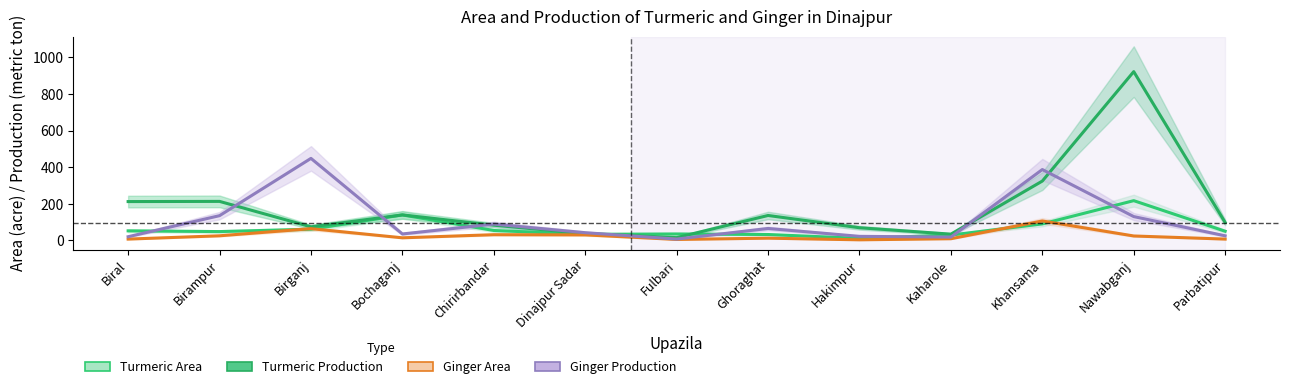

Reading left to right, list all the values displayed in this chart.

Turmeric Area: Biral=52	Birampur=48	Birganj=61	Bochaganj=139	Chirirbandar=54	Dinajpur Sadar=33	Fulbari=35	Ghoraghat=32	Hakimpur=11	Kaharole=29	Khansama=90	Nawabganj=217	Parbatipur=50
Turmeric Production: Biral=212	Birampur=213	Birganj=74	Bochaganj=139	Chirirbandar=83	Dinajpur Sadar=37	Fulbari=15	Ghoraghat=136	Hakimpur=69	Kaharole=34	Khansama=324	Nawabganj=922	Parbatipur=98
Ginger Area: Biral=7	Birampur=25	Birganj=64	Bochaganj=14	Chirirbandar=31	Dinajpur Sadar=30	Fulbari=5	Ghoraghat=12	Hakimpur=3	Kaharole=9	Khansama=106	Nawabganj=24	Parbatipur=7
Ginger Production: Biral=20	Birampur=135	Birganj=448	Bochaganj=35	Chirirbandar=89	Dinajpur Sadar=42	Fulbari=7	Ghoraghat=65	Hakimpur=22	Kaharole=18	Khansama=387	Nawabganj=130	Parbatipur=25